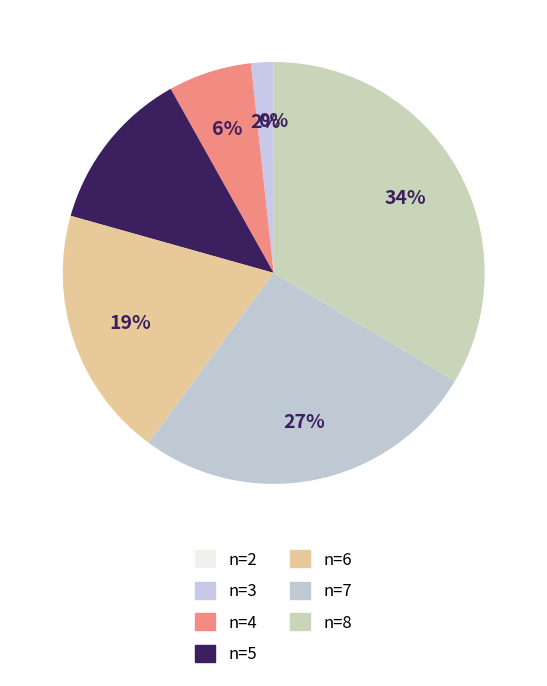

What is the change in value from n=4 to n=7?

+4.8